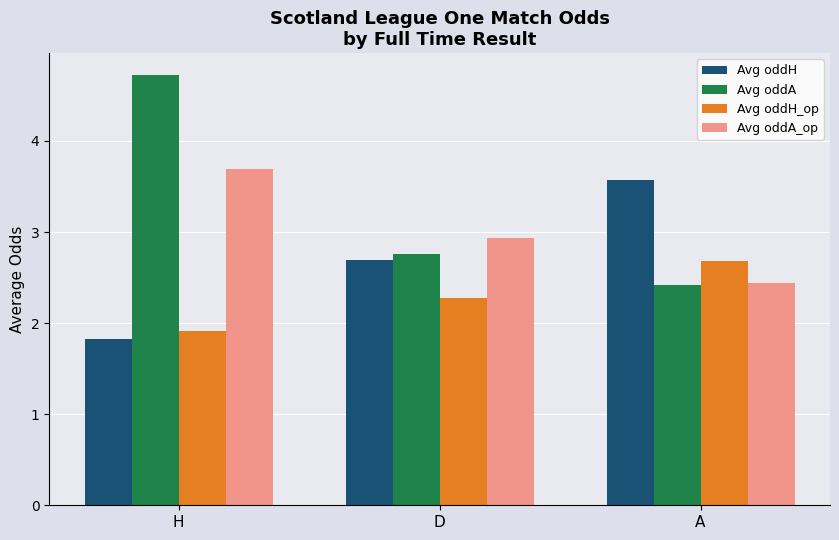

Reading left to right, transcribe all the data shown in this chart.

Avg oddH: 1.8	2.7	3.6
Avg oddA: 4.7	2.8	2.4
Avg oddH_op: 1.9	2.3	2.7
Avg oddA_op: 3.7	2.9	2.4